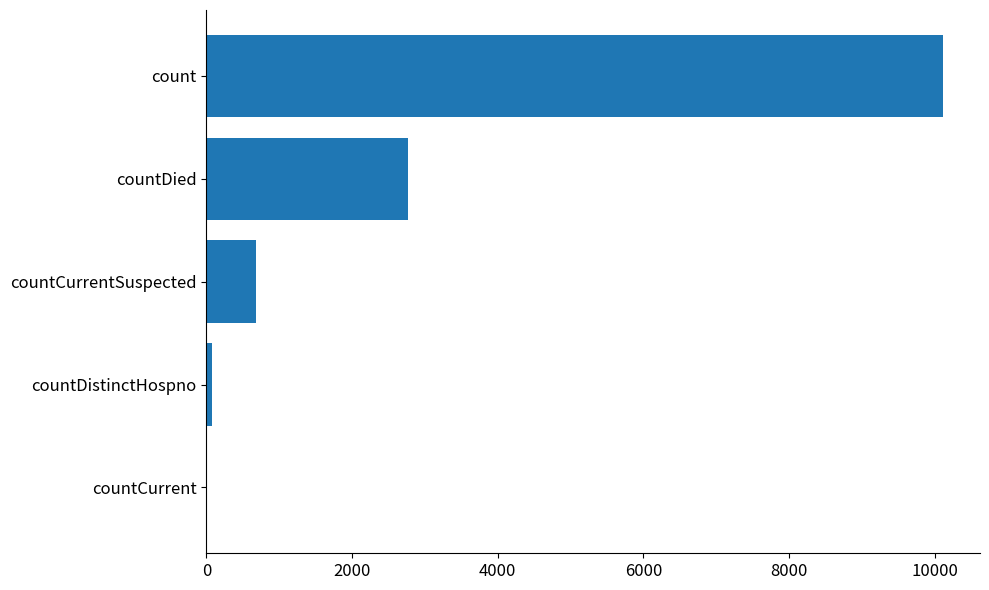

What is the change in value from countDied to count?

+7346